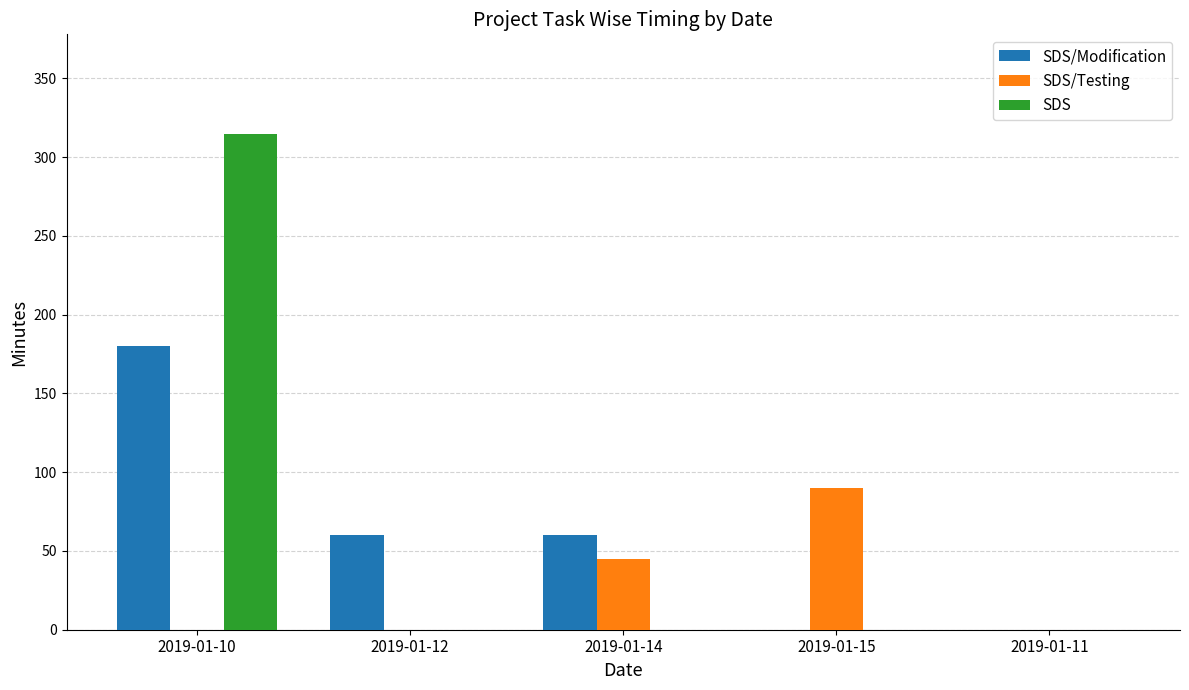

Between 2019-01-10 and 2019-01-14, which series saw the biggest shift?

SDS